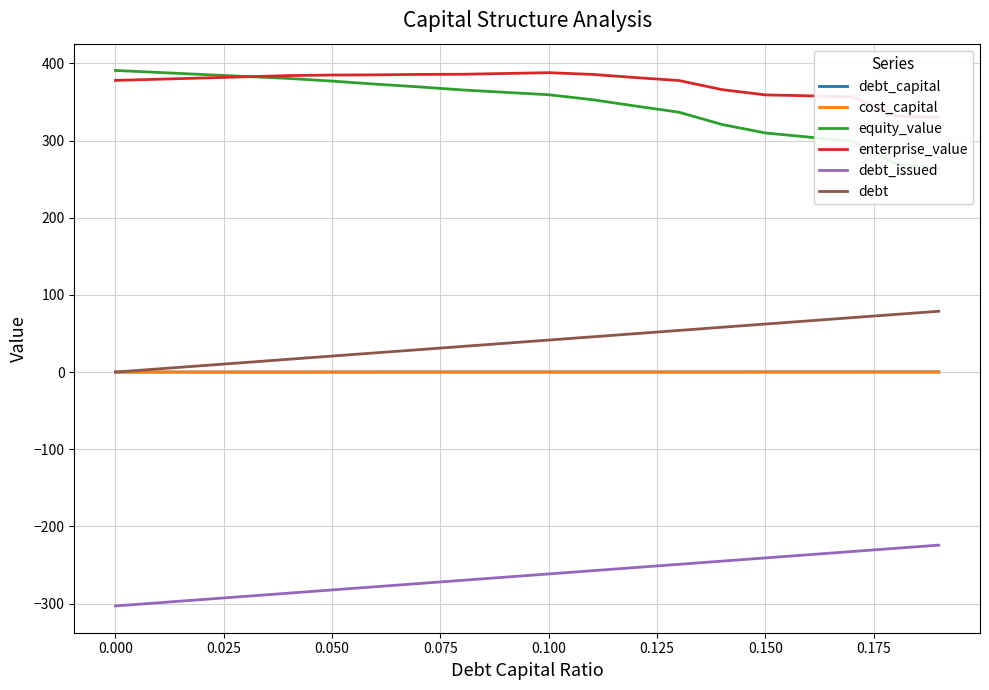

Rank the series by their maximum value, from lowest to highest.

debt_issued, cost_capital, debt_capital, debt, enterprise_value, equity_value